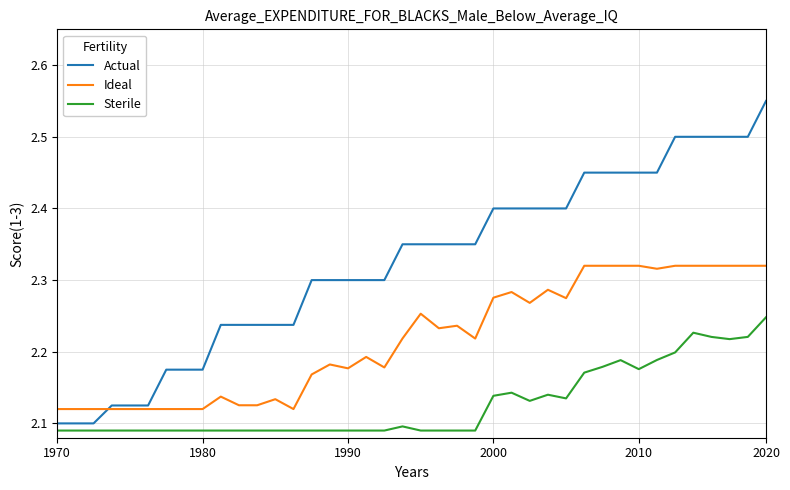

True or false: Actual and Sterile cross at least once.

False